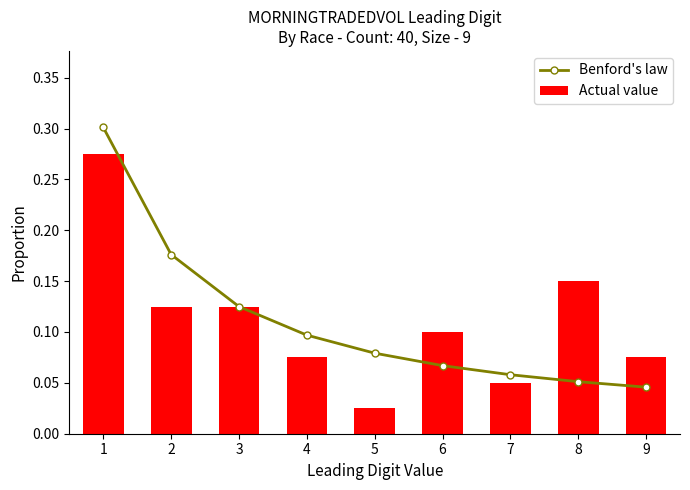

How many distinct data groups are displayed?

2